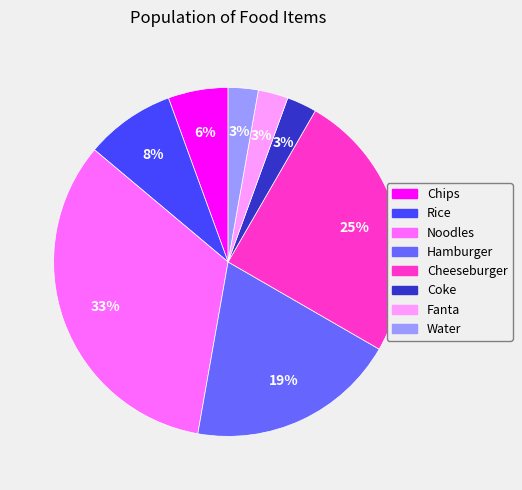

How many segments does this pie chart have?

8